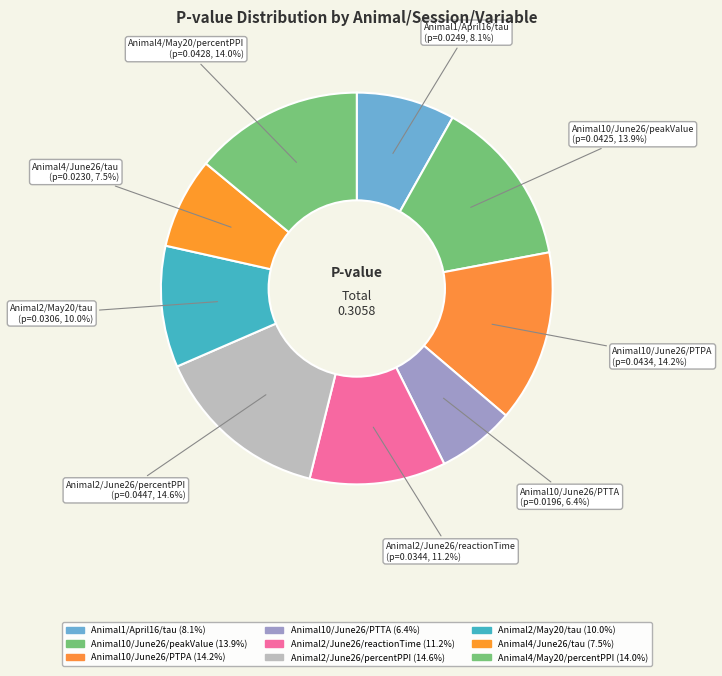

Count the number of slices in the pie.

9